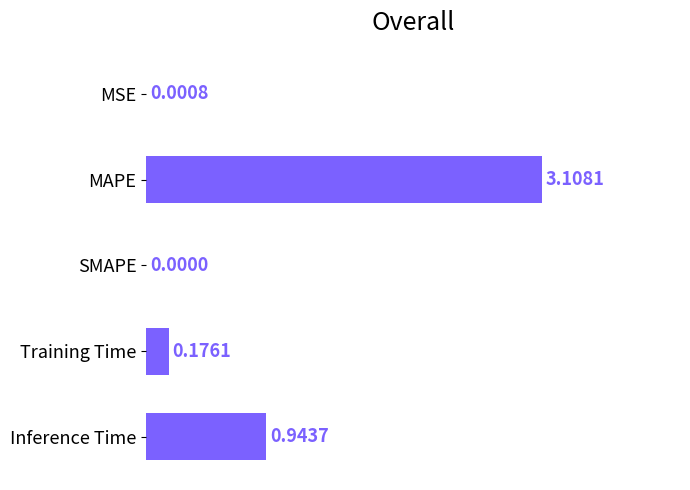

Which has a higher value, SMAPE or Inference Time?

Inference Time